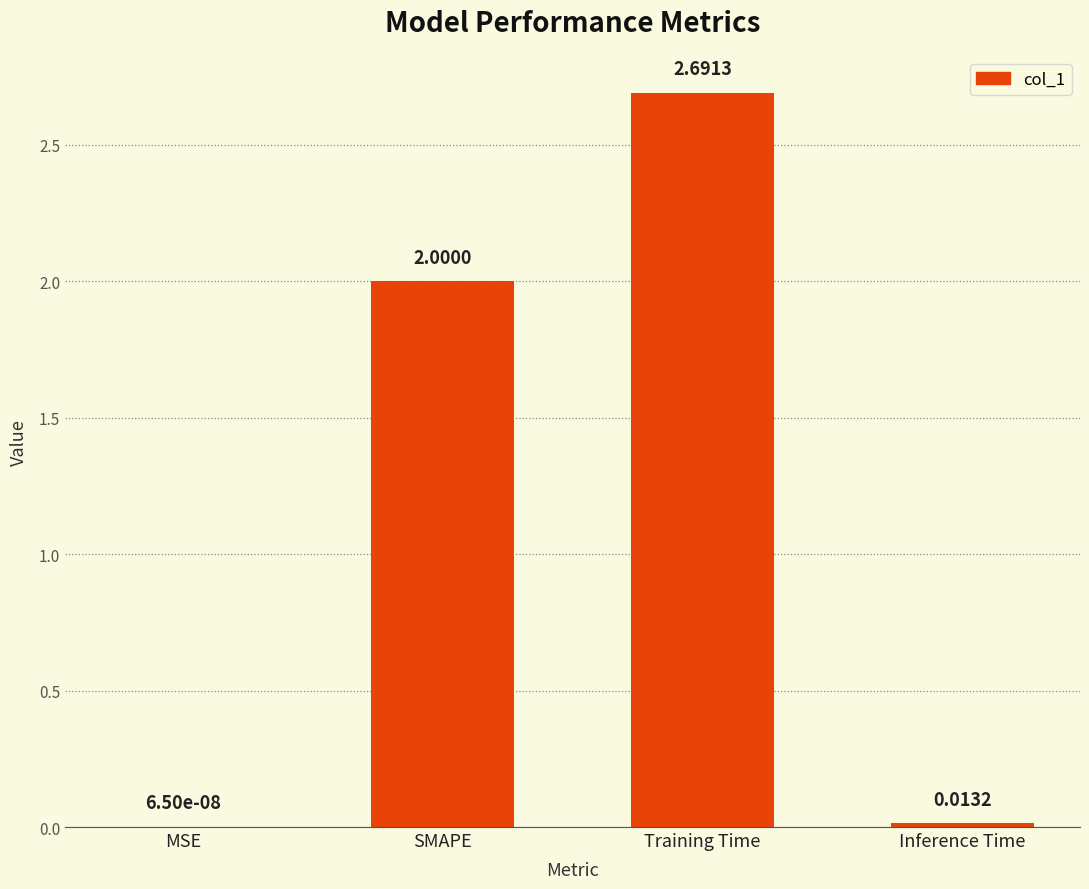

What is the sum of the values at Training Time and SMAPE?

4.7